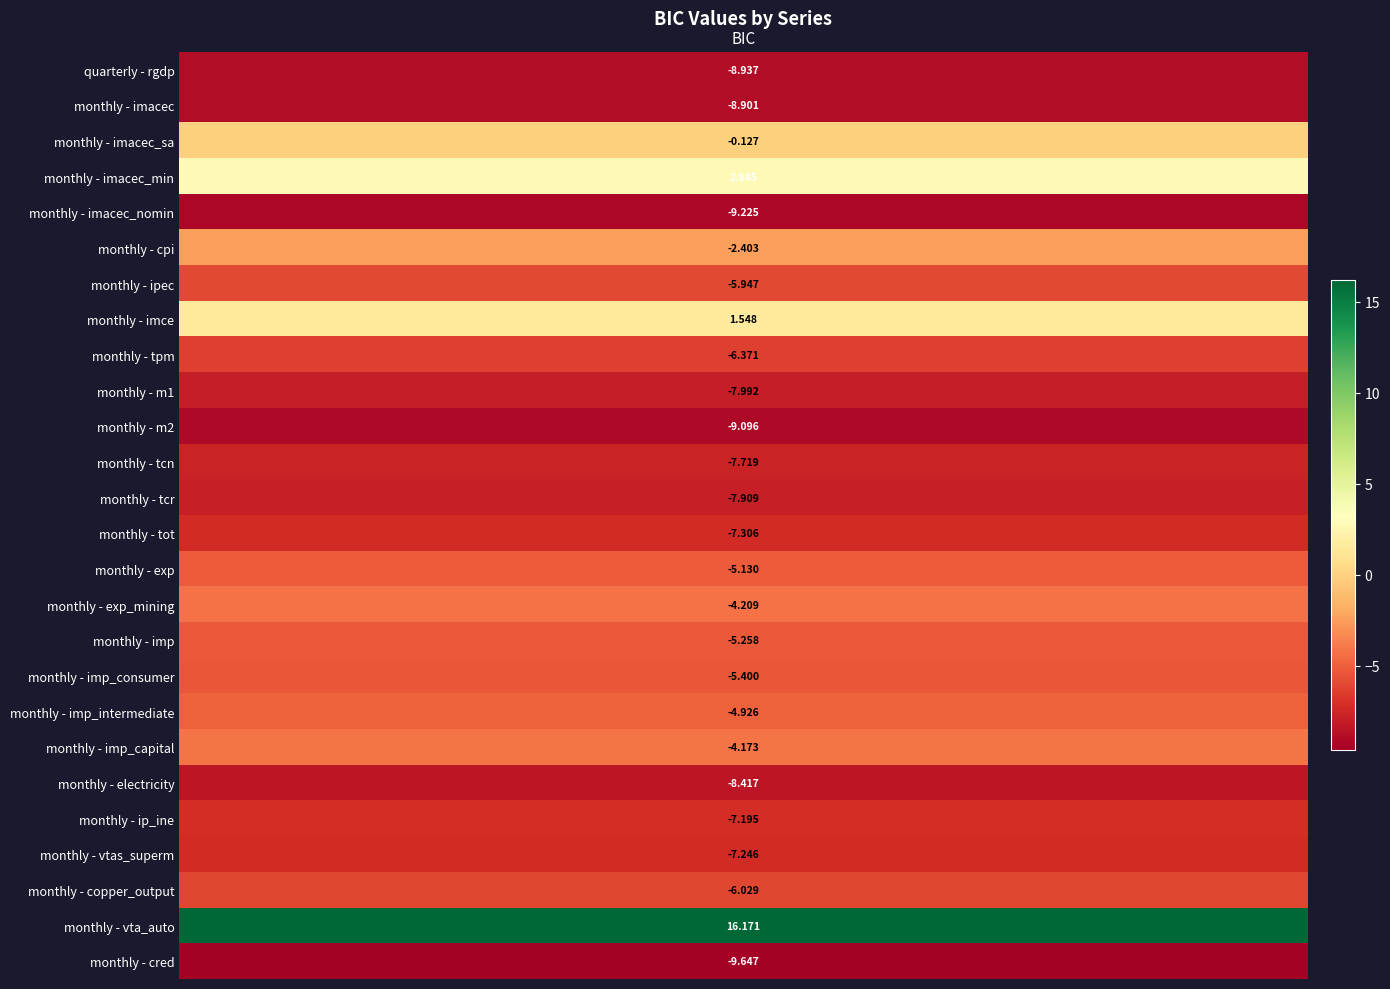

What is the difference between the values at monthly - m1 and monthly - imp_capital?

3.8